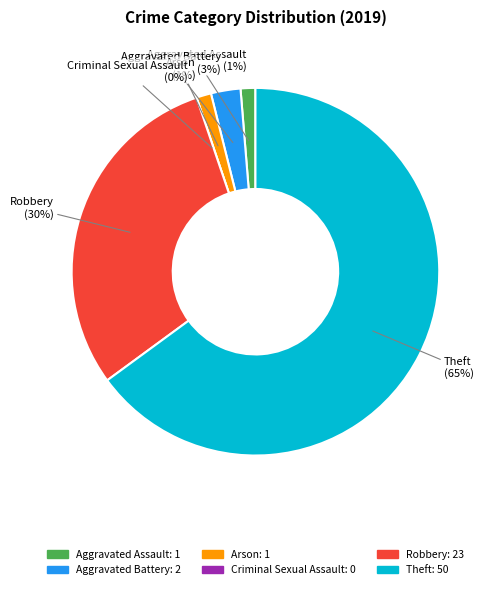

Rank the categories by value from lowest to highest.

Criminal Sexual Assault, Aggravated Assault, Arson, Aggravated Battery, Robbery, Theft